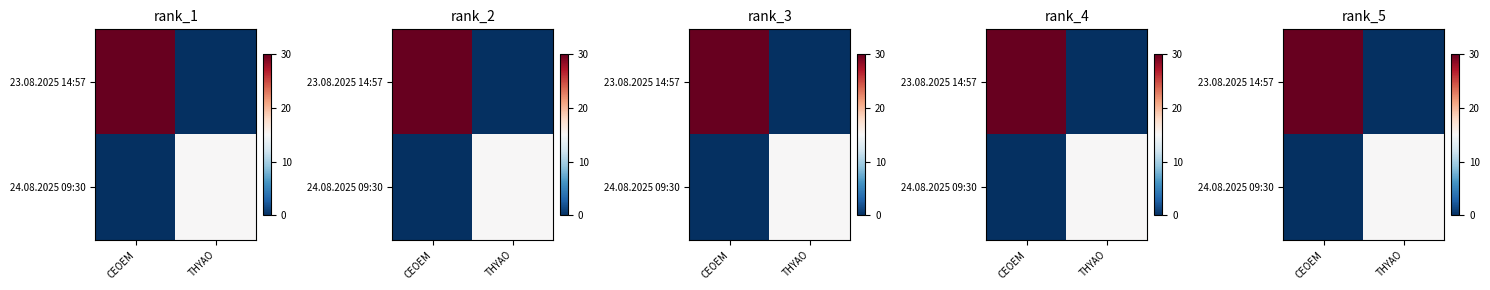

Which category has the highest value across all series?

CEOEM